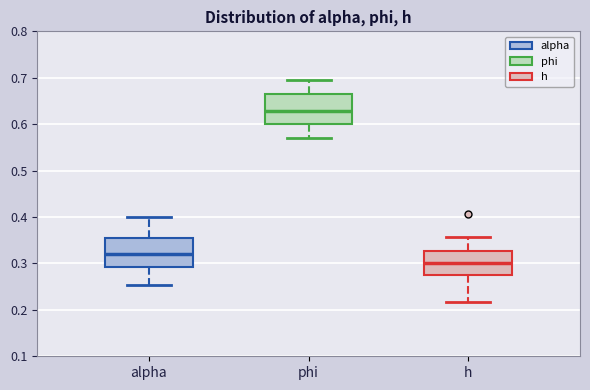

Reading left to right, transcribe this box plot: for each box, give where its median line is, the range the box spans, and where its two whiskers end, as read against the y-axis. The values are not printed on the chart, so give them approximately, as read against the axis.

alpha: median 0.32, box 0.29 to 0.35, whiskers 0.25 to 0.40
phi: median 0.63, box 0.60 to 0.67, whiskers 0.57 to 0.70
h: median 0.30, box 0.28 to 0.33, whiskers 0.22 to 0.36